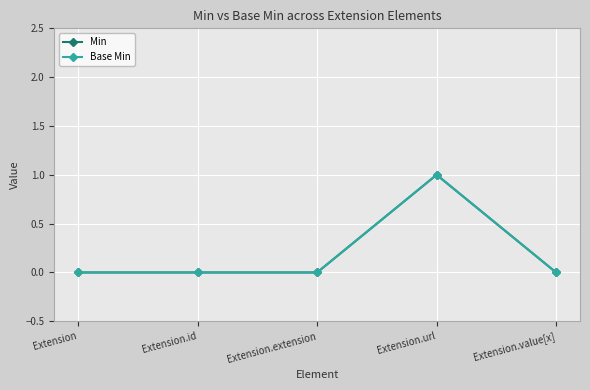

Does the chart have visible grid lines?

Yes